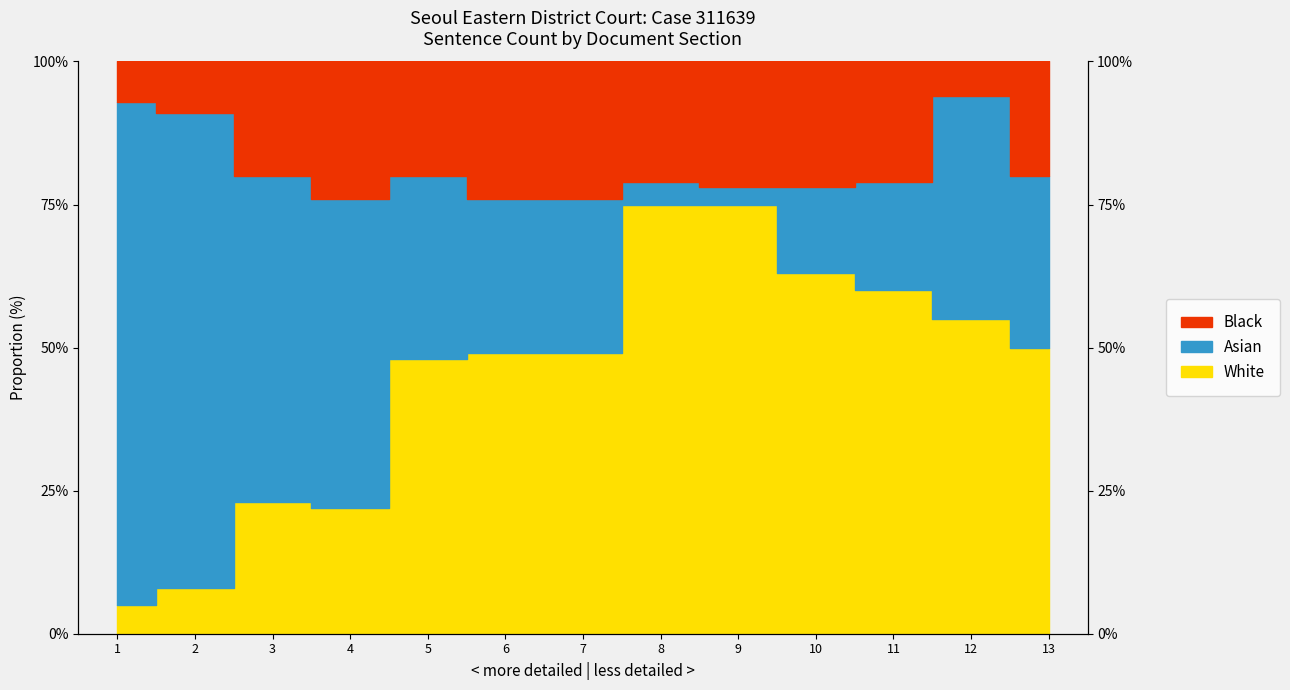

True or false: Black and White intersect in this chart.

False